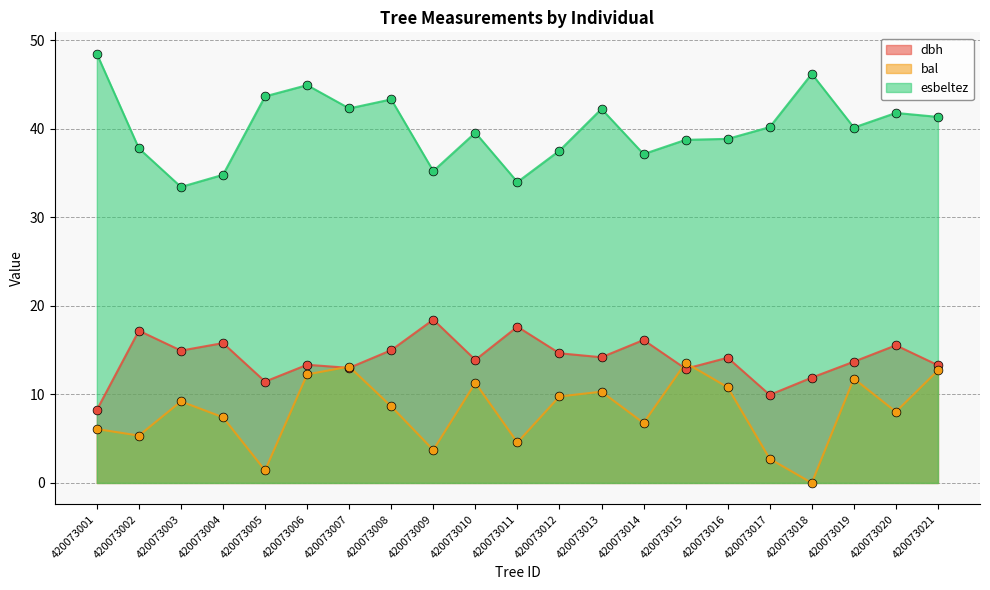

Which series has the largest total across all categories?

esbeltez